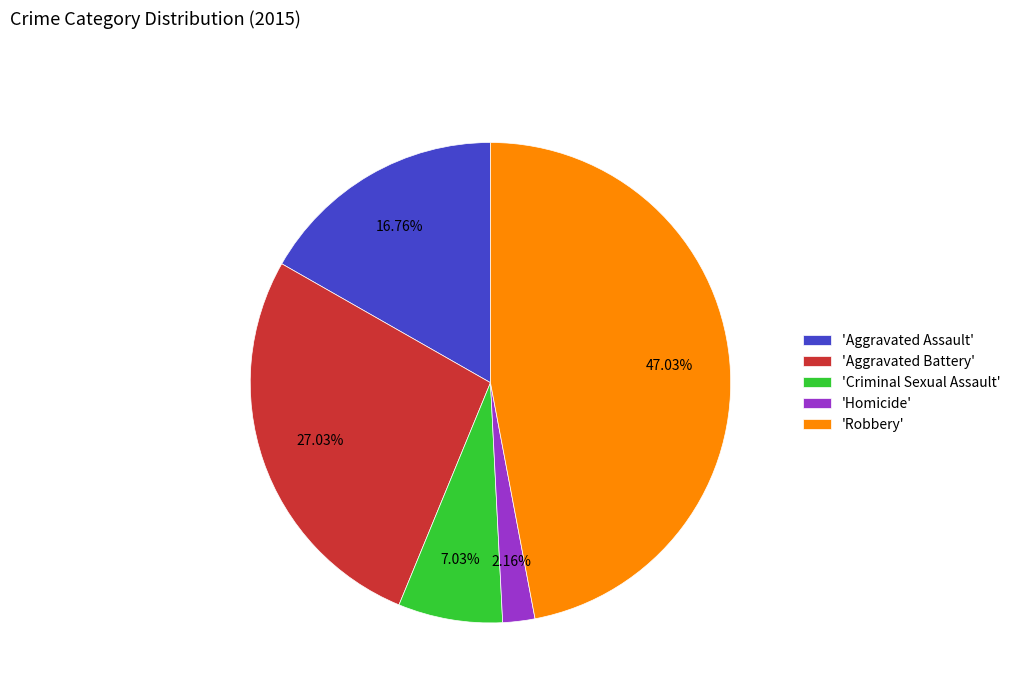

Which slice is the largest?

'Robbery'